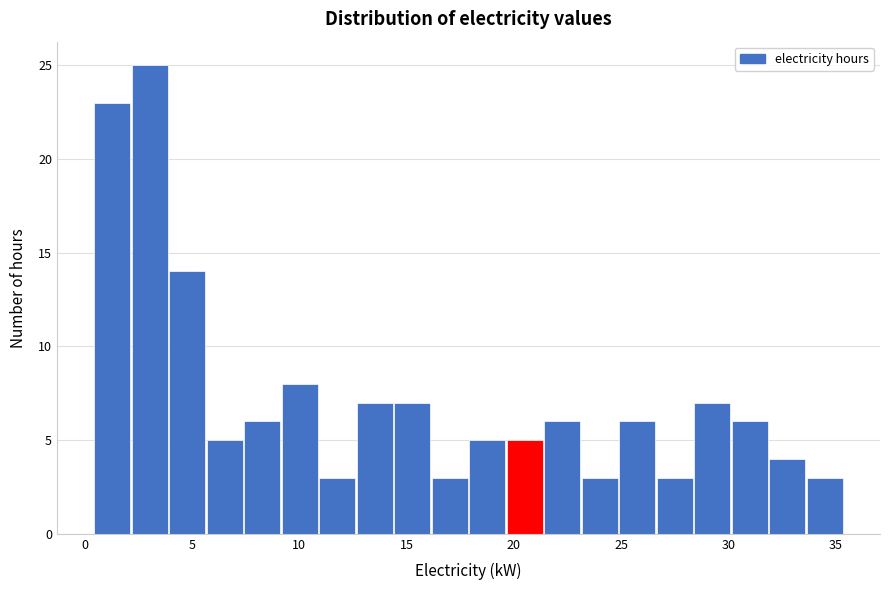

Around what value on the x-axis is the tallest bar? Give the approximate position of its centre, as read against the axis.

3.0